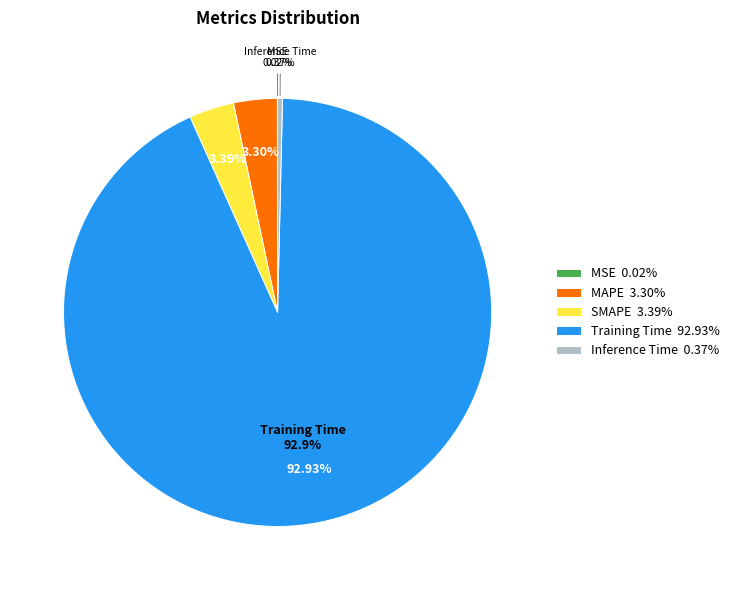

What portion of the pie excludes Inference Time?

99.6%